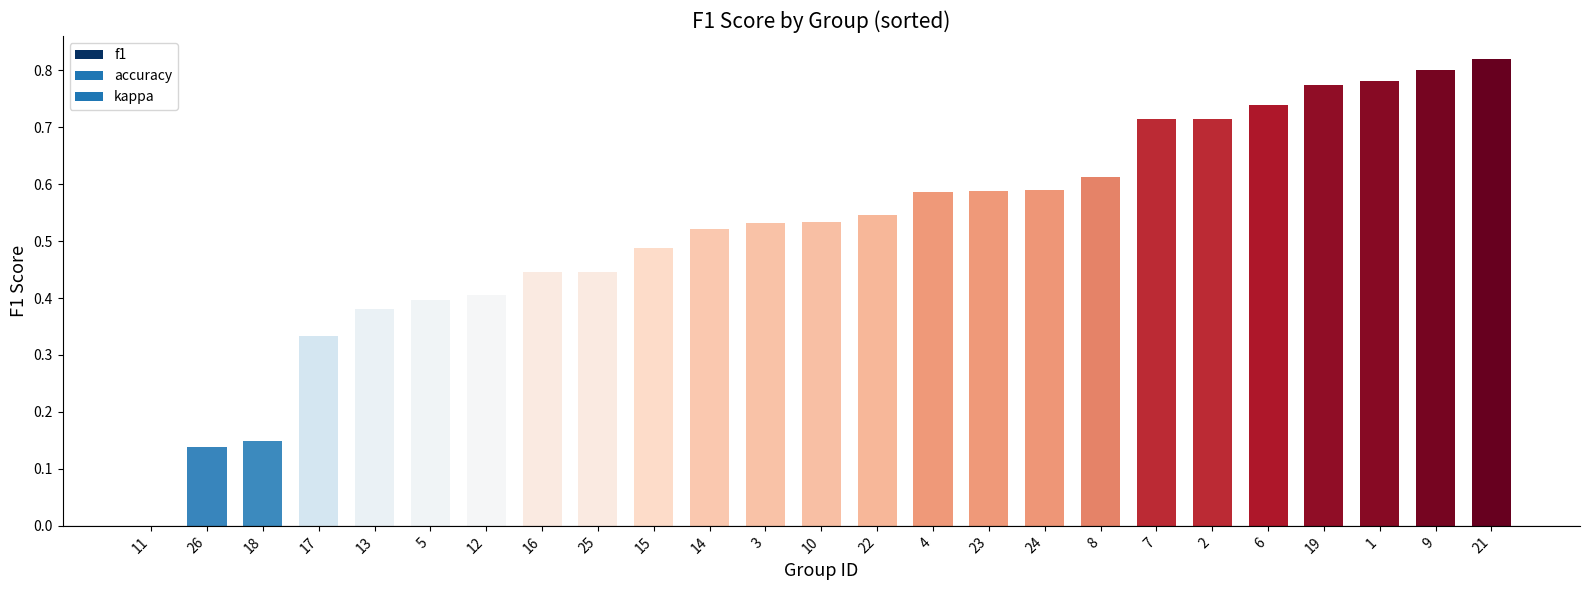

True or false: the data shows 0.2 at 23.

False